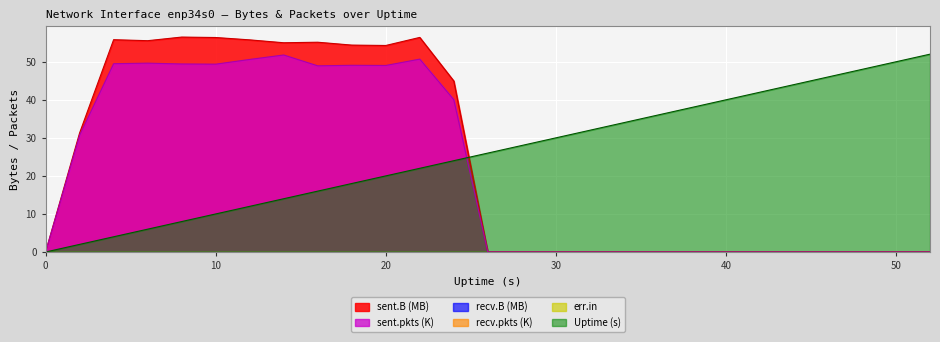

Which has a higher value, 40 or 18?

18